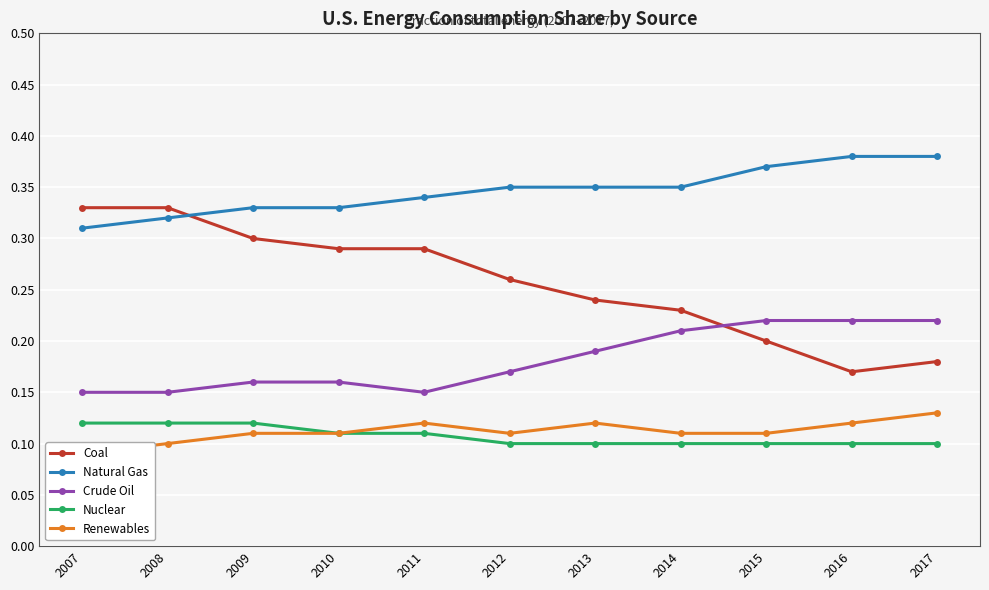

What is the difference between the maximum and second lowest values in the Natural Gas series?

0.1